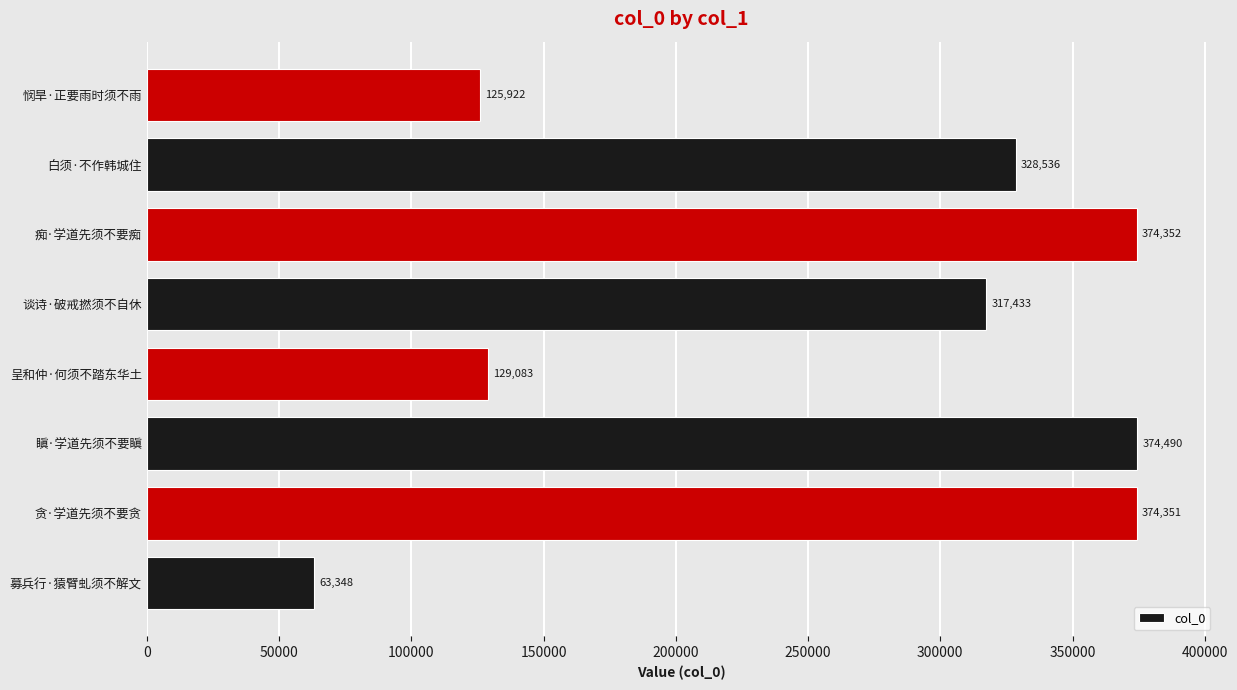

Rank the categories by value from highest to lowest.

瞋·学道先须不要瞋, 痴·学道先须不要痴, 贪·学道先须不要贪, 白须·不作韩城住, 谈诗·破戒撚须不自休, 呈和仲·何须不踏东华土, 悯旱·正要雨时须不雨, 募兵行·猿臂虬须不解文